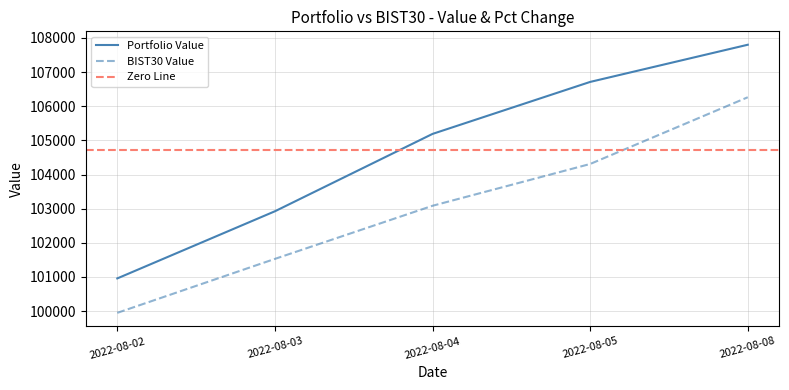

True or false: BIST30 Value and Portfolio Value cross at least once.

False